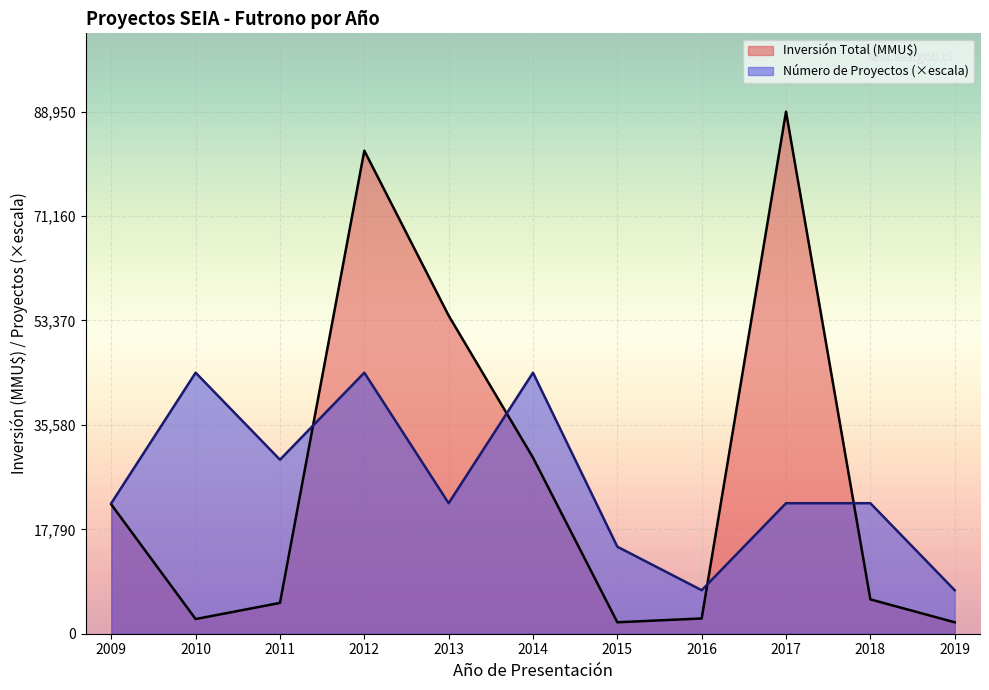

At how many categories does at least one series exceed 13343?

9